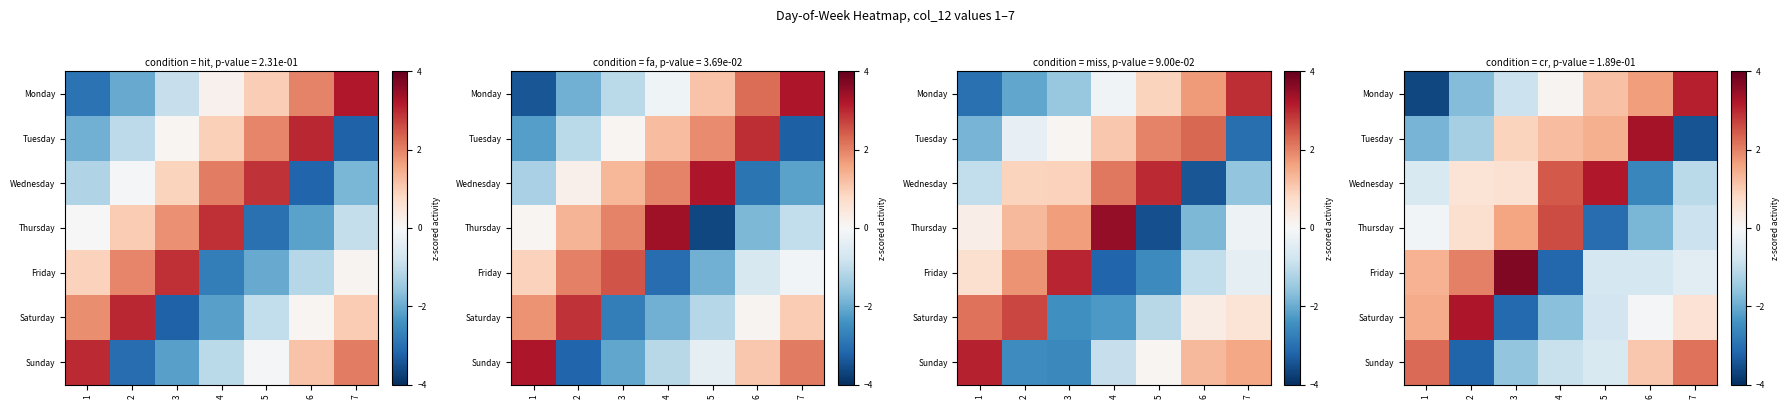

The value of Saturday at 3 is -5.2. True or false?

False